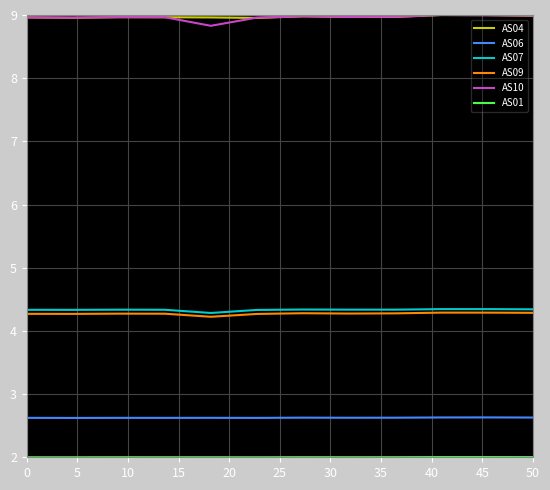

True or false: AS07 and AS06 cross at least once.

False